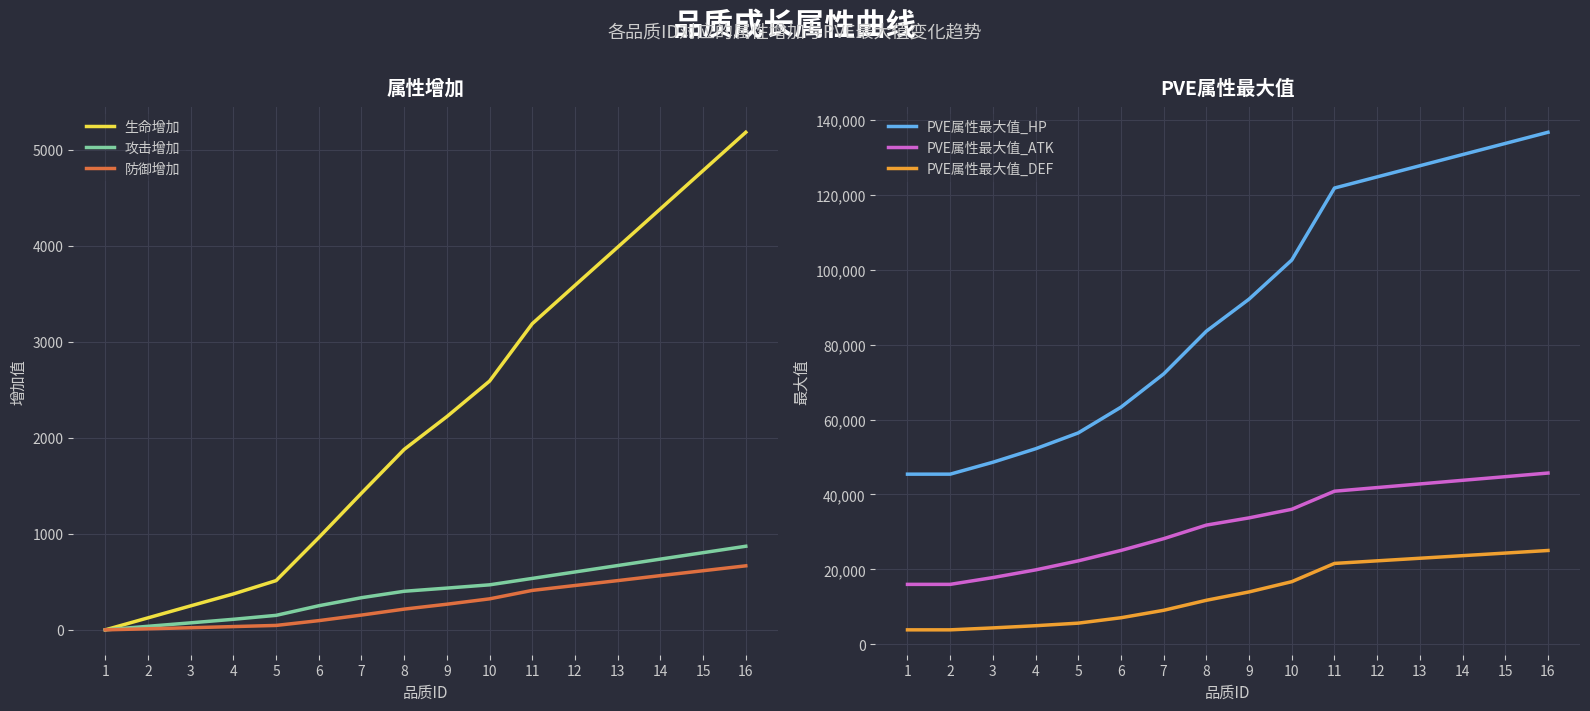

True or false: 生命增加 and PVE属性最大值_DEF intersect in this chart.

False